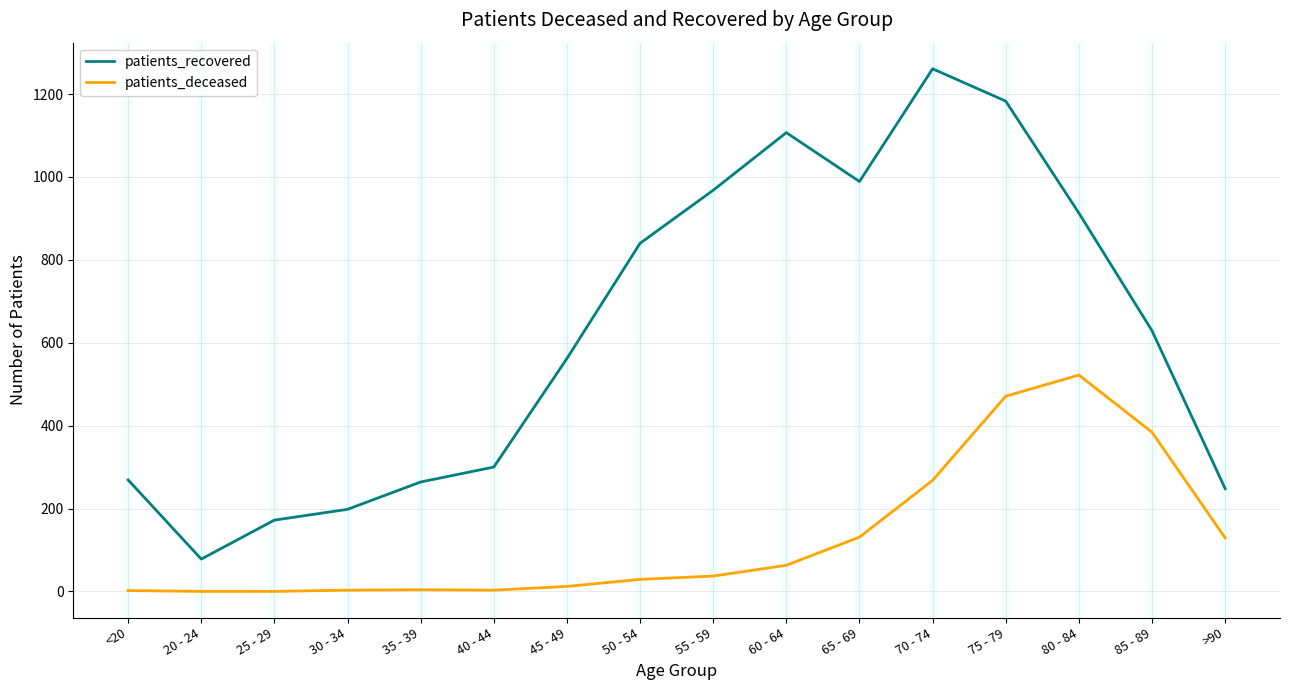

Rank the series by their maximum value, from lowest to highest.

patients_deceased, patients_recovered